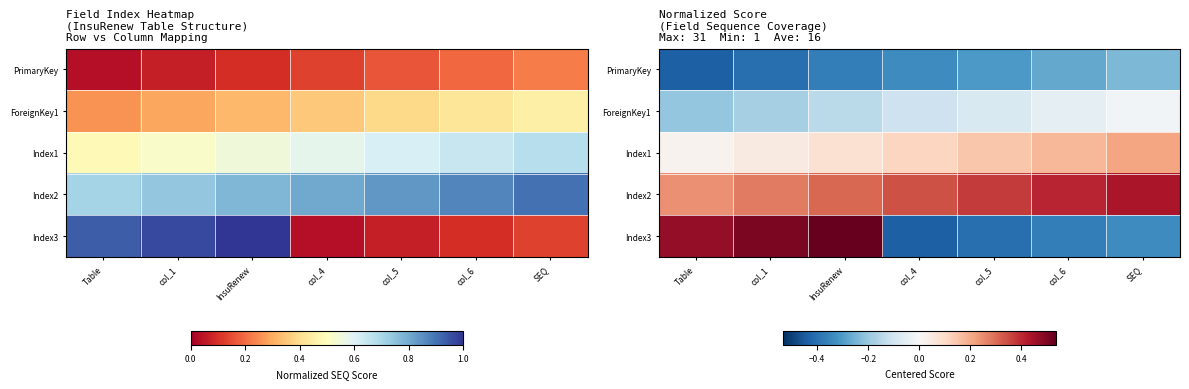

Rank the series at col_1 from highest to lowest value.

Index3, Index2, Index1, ForeignKey1, PrimaryKey